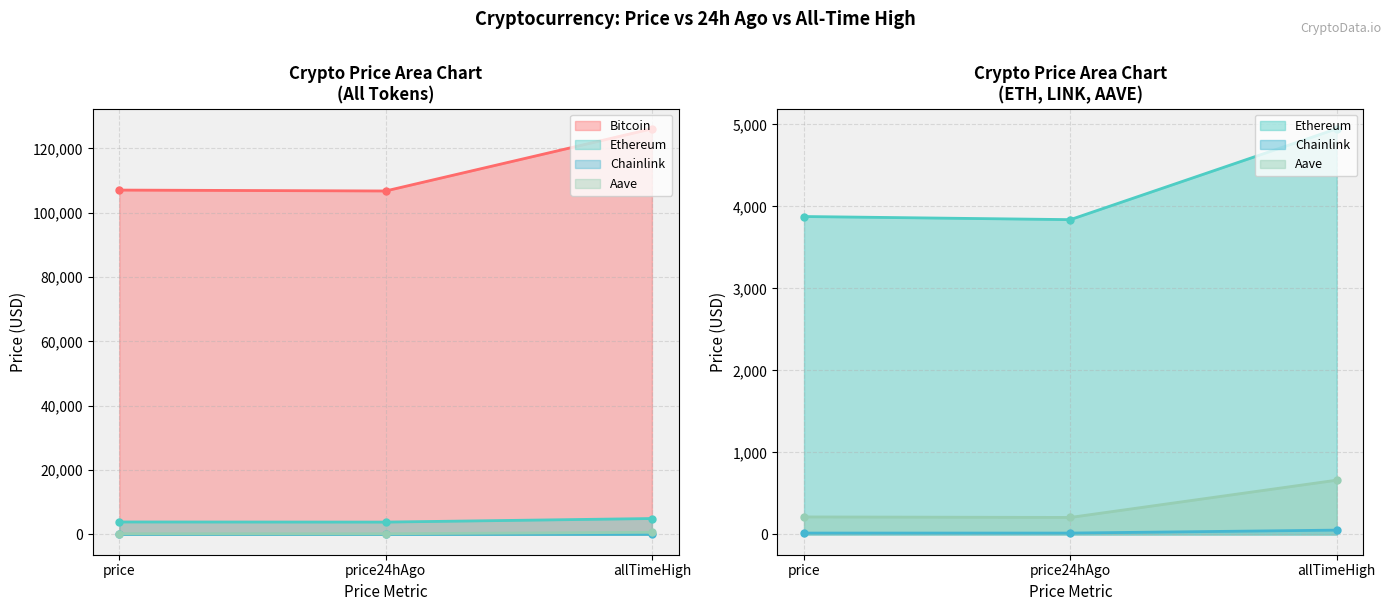

Which has a higher value, price or price24hAgo?

price